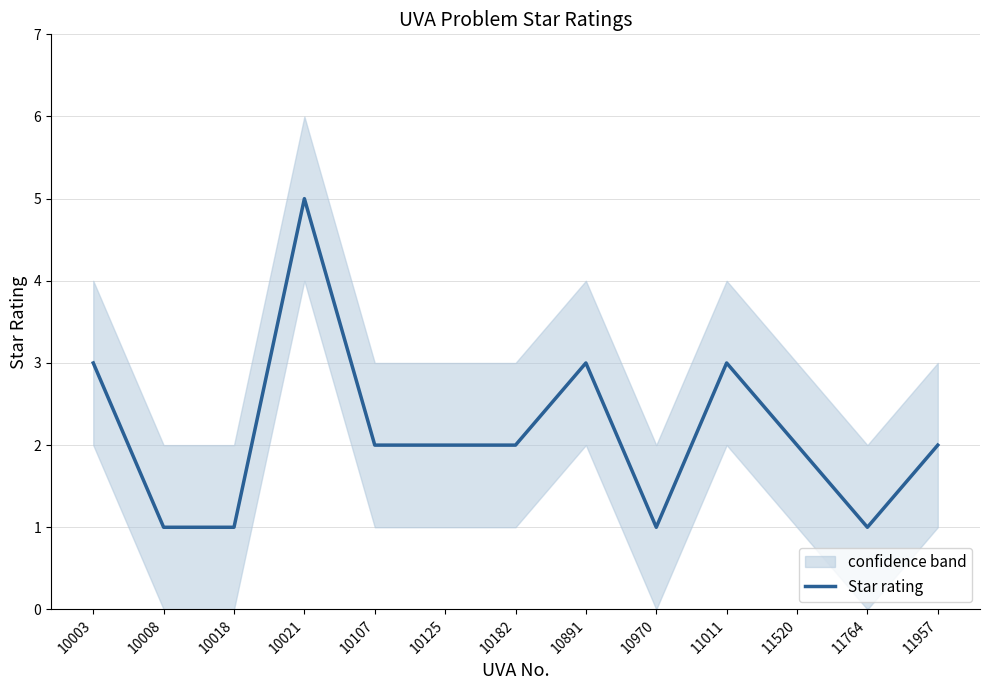

Which label corresponds to the largest value in the chart?

10021